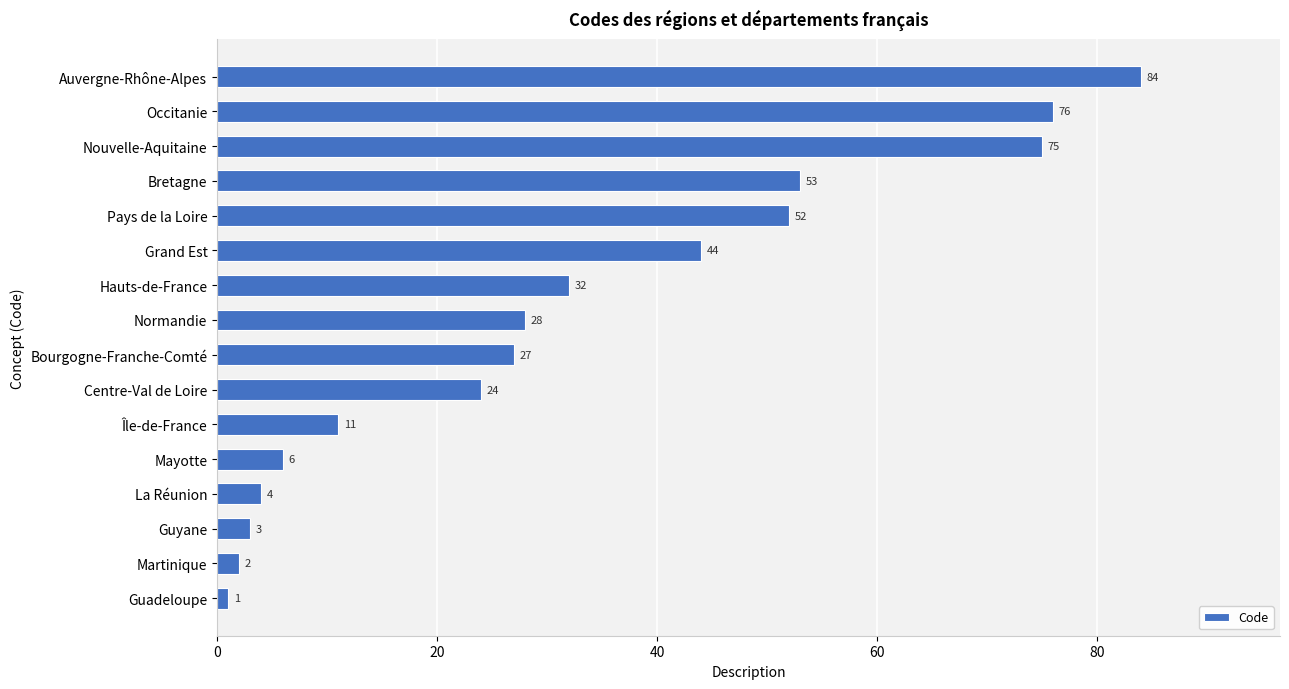

The chart shows a value of 9 at Mayotte. True or false?

False